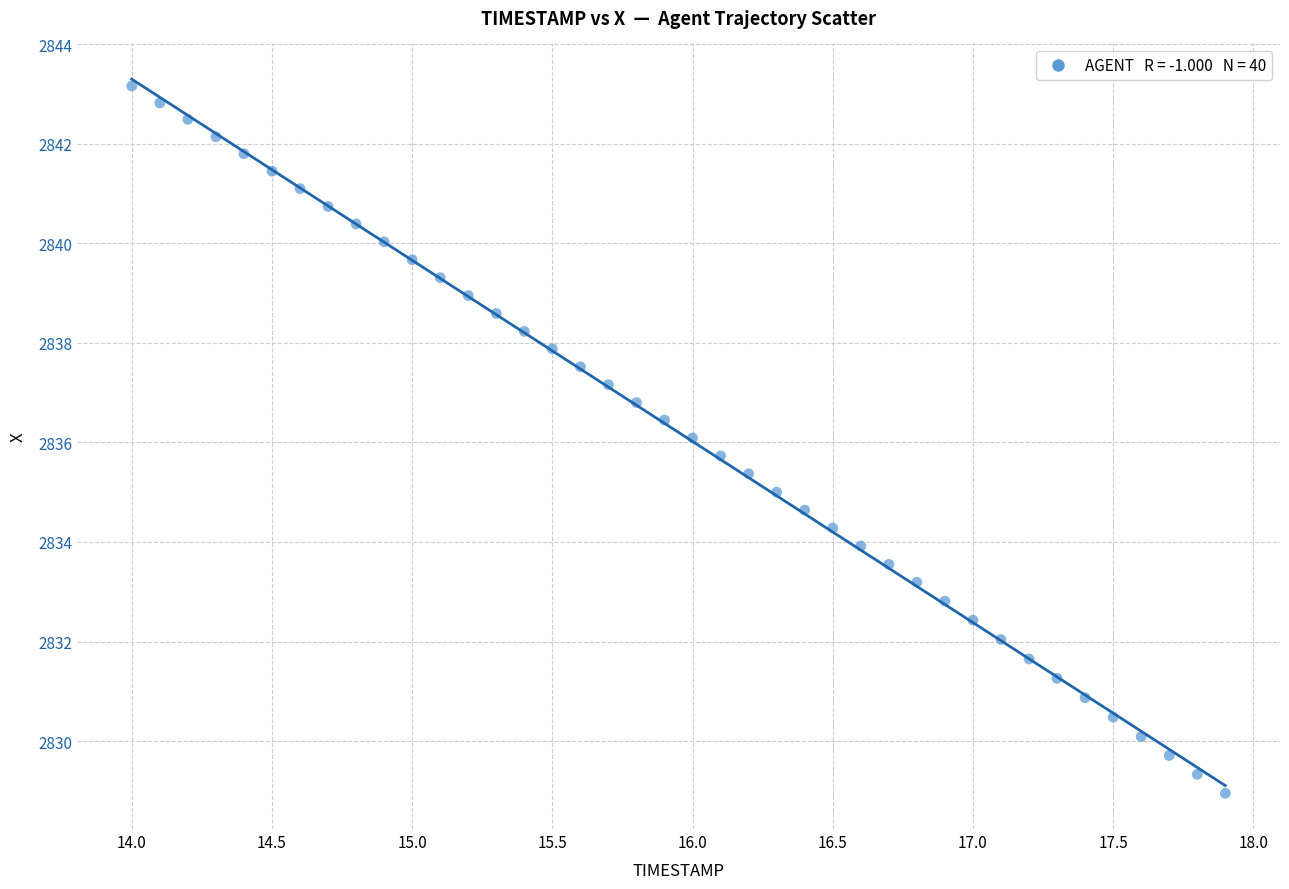

What is the range of Y values (max minus min)?

14.2